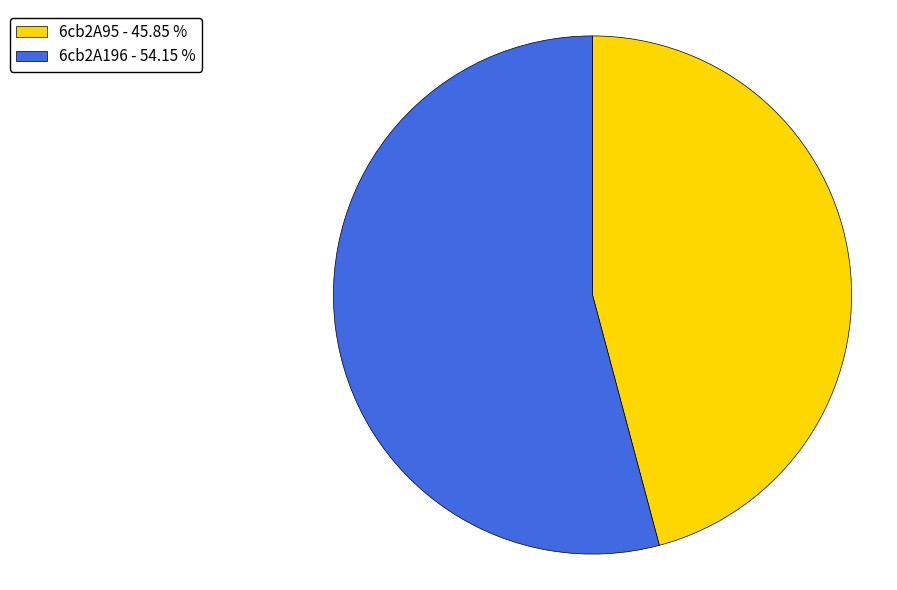

What is the ratio of the value at 6cb2A95 to the value at 6cb2A196?

0.8